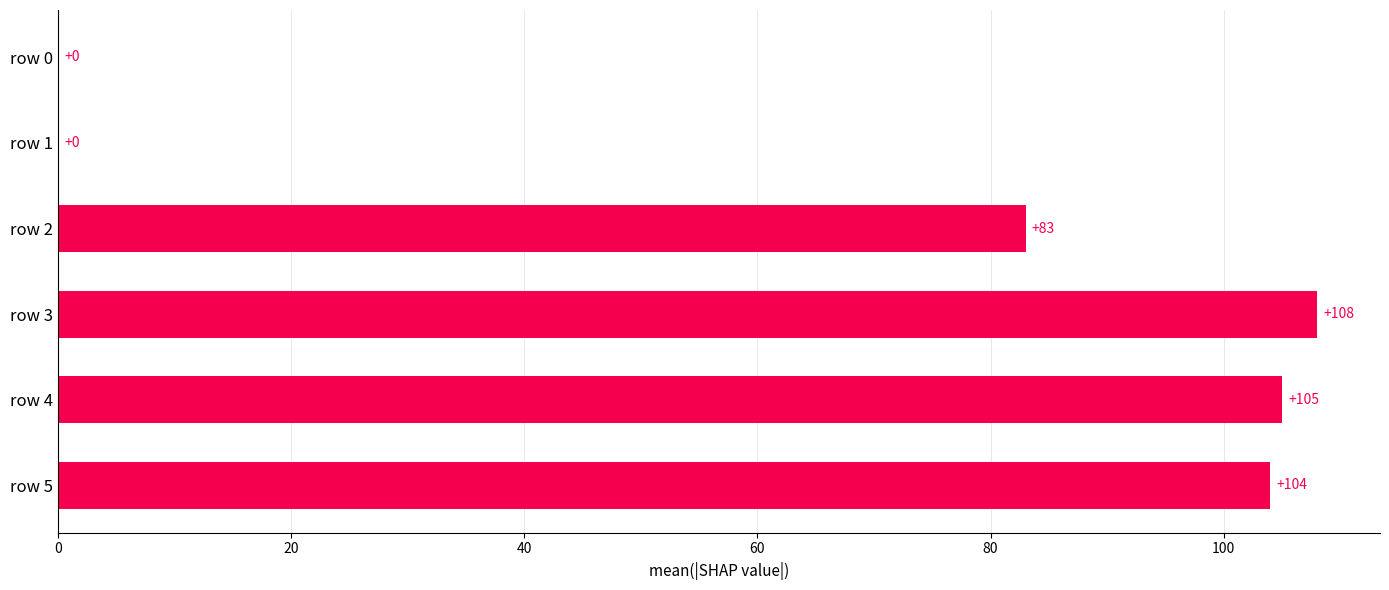

Which has a higher value, row 4 or row 3?

row 3